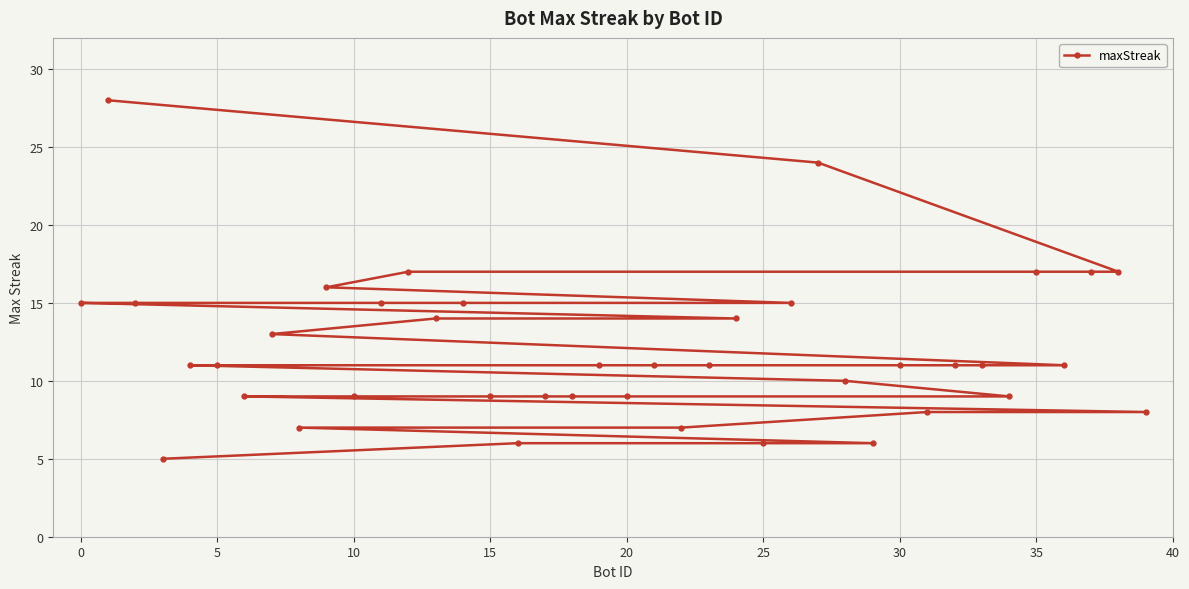

Reading left to right, transcribe all the data shown in this chart.

15	28	15	5	11	11	9	13	7	16	9	15	17	14	15	9	6	9	9	11	9	11	7	11	14	6	15	24	10	6	11	8	11	11	9	17	11	17	17	8